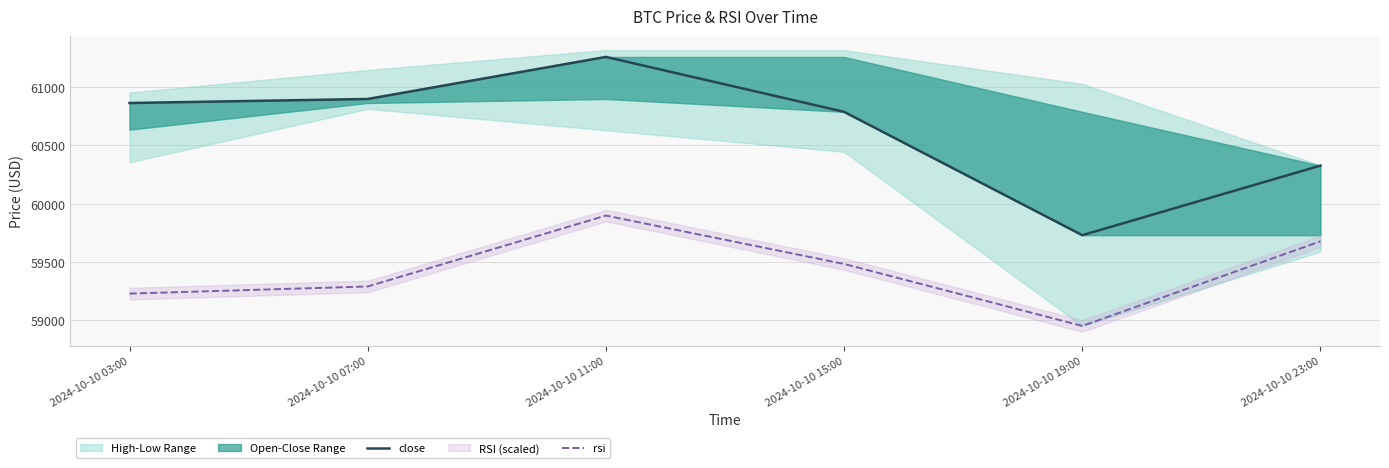

What position from the left is 2024-10-10 23:00?

6